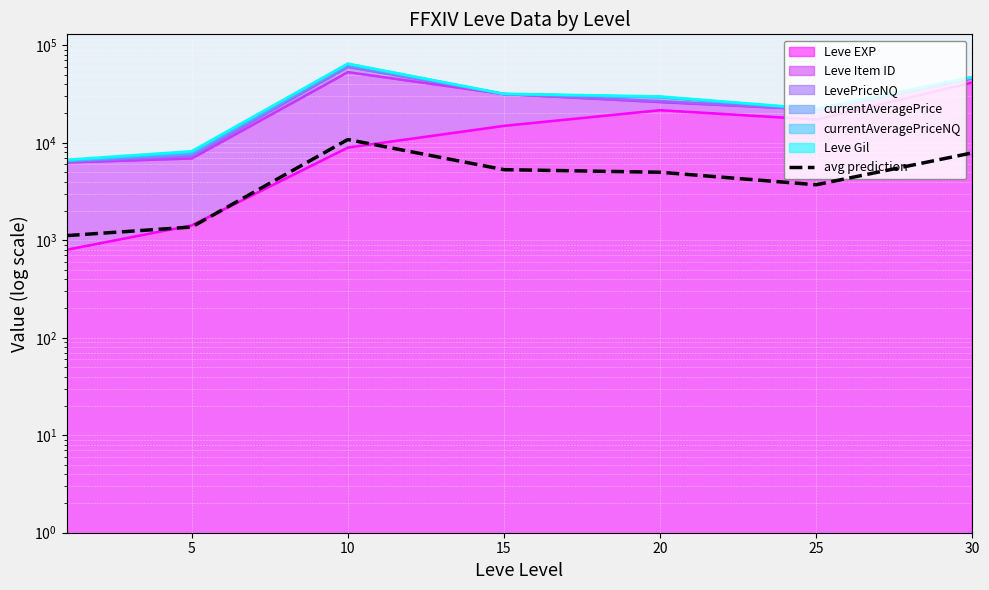

The chart shows a value of 1366.5 at 5. True or false?

True